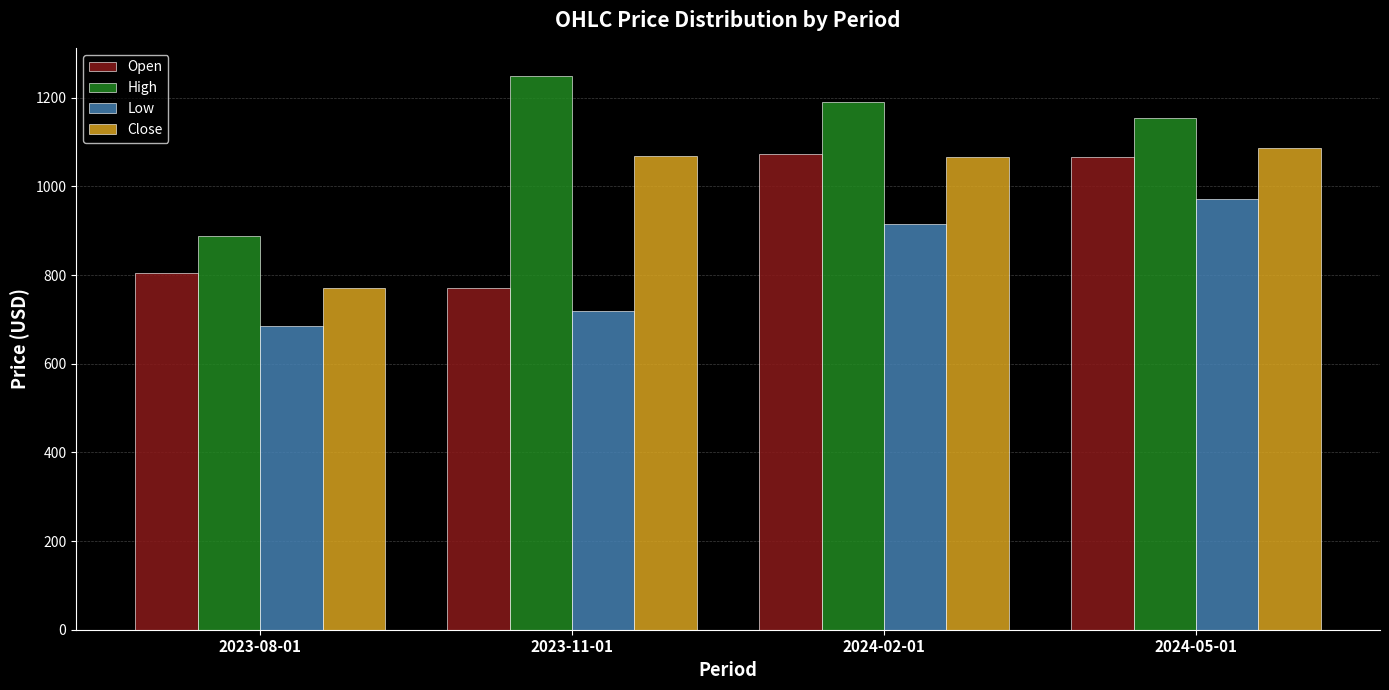

Which series changed the most between 2023-11-01 and 2024-05-01?

Open